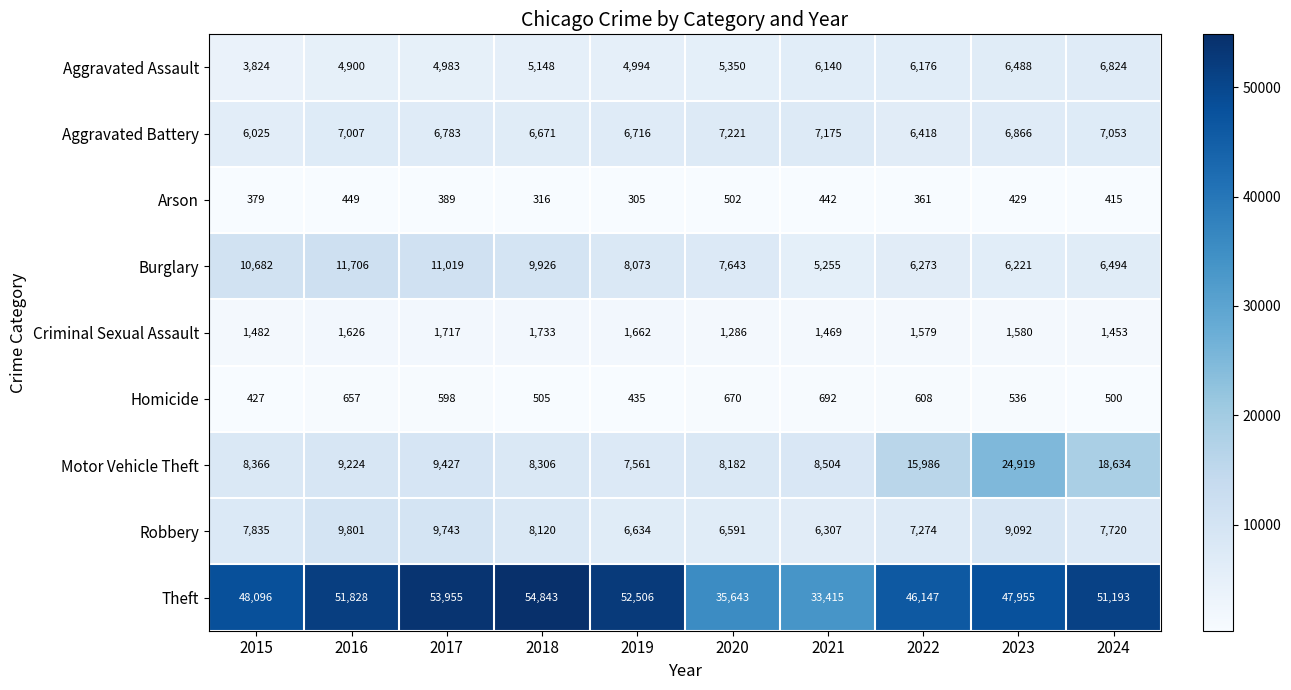

What is the maximum value shown in the chart?

54843